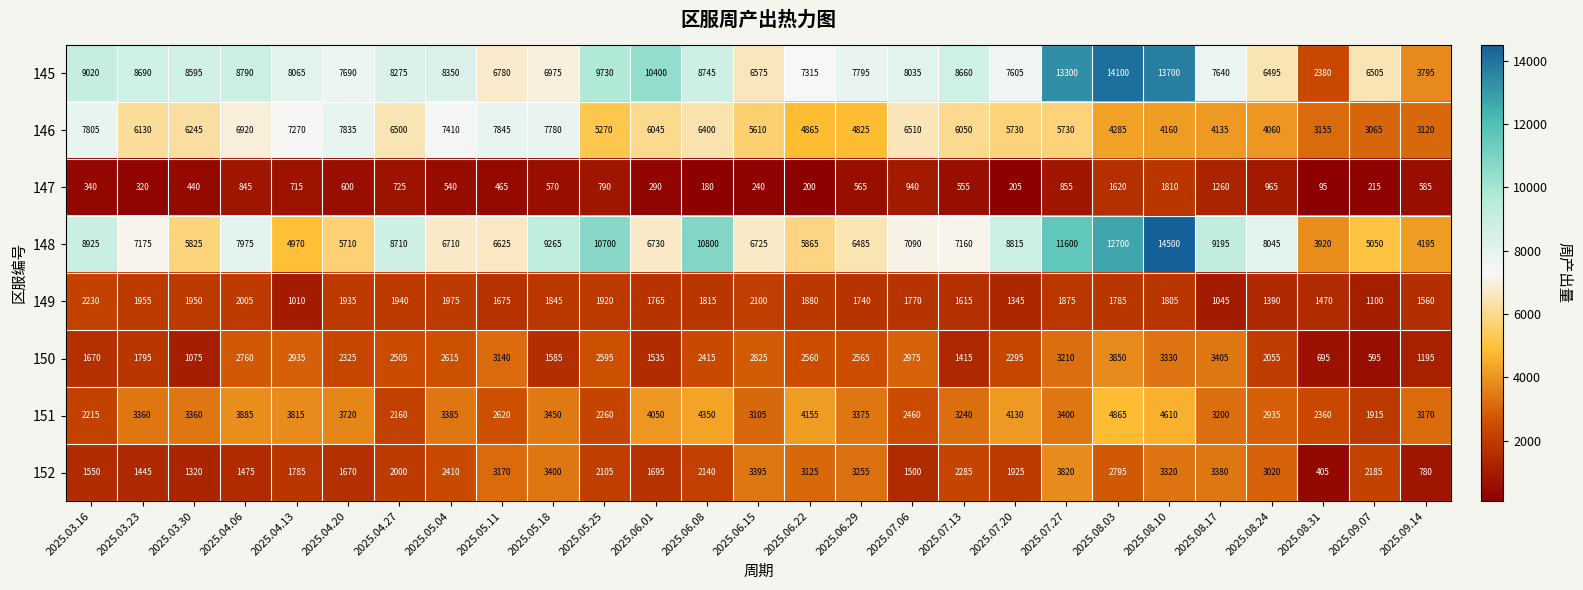

At which label does 152 first exceed 2140?

2025.05.04